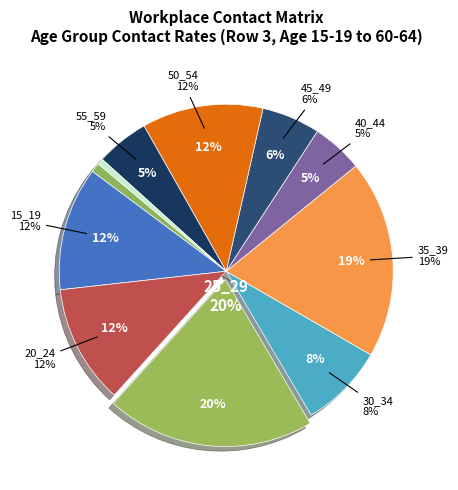

What is the change in value from 10_14 to 55_59?

+0.1